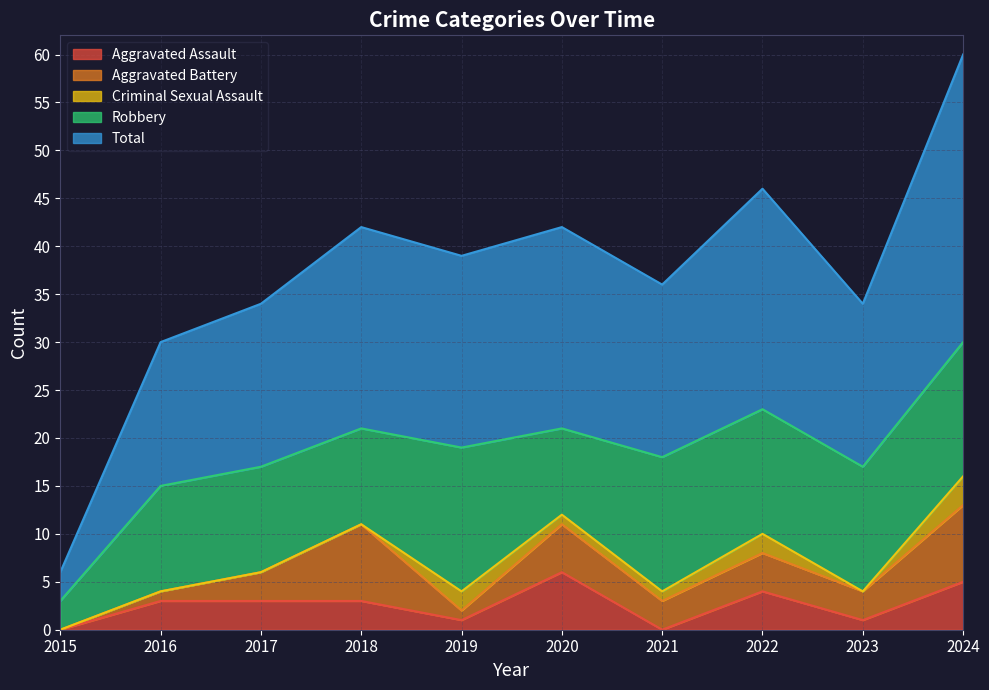

Is the value of Aggravated Assault at 2019 greater than the value of Aggravated Battery at 2021?

No